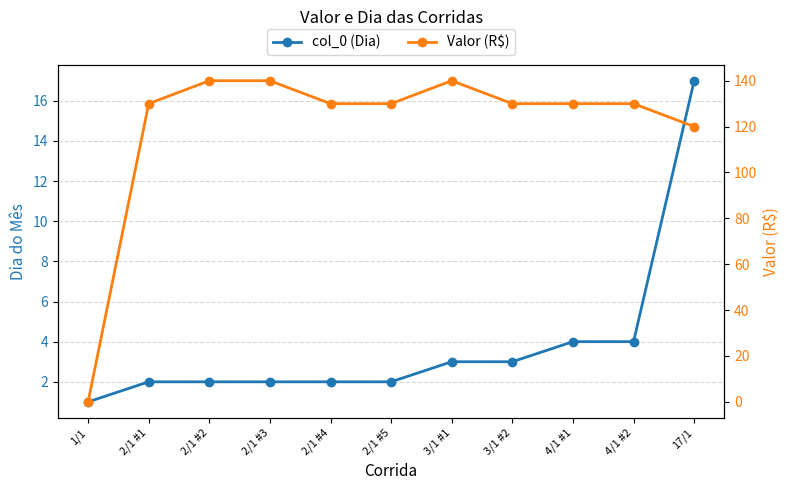

Which series ends up on top after the final intersection of col_0 (Dia) and Valor (R$)?

Valor (R$)